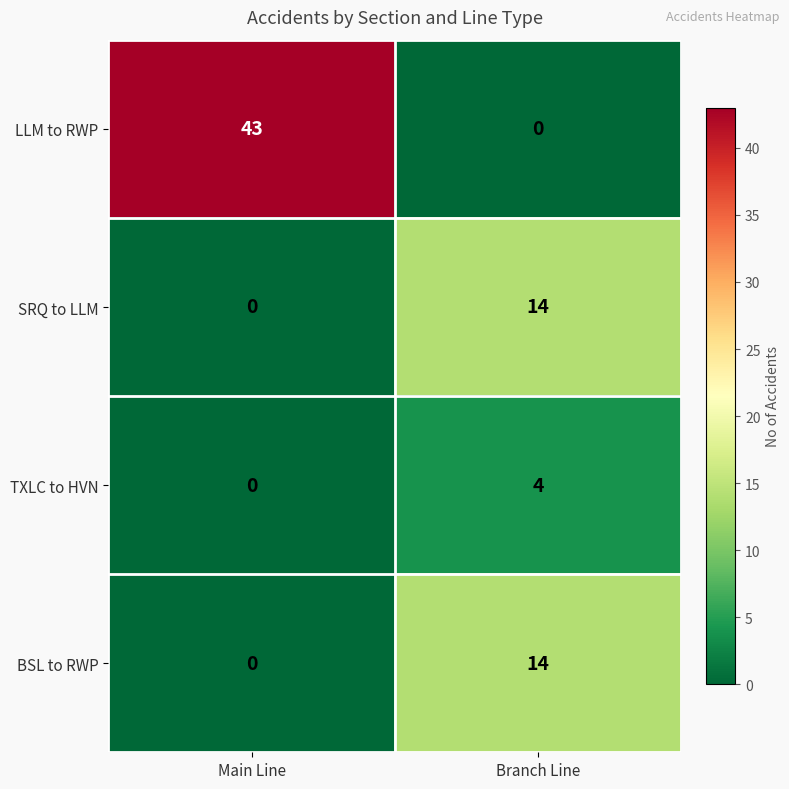

List the labels in order of LLM to RWP value, largest first.

Main Line, Branch Line